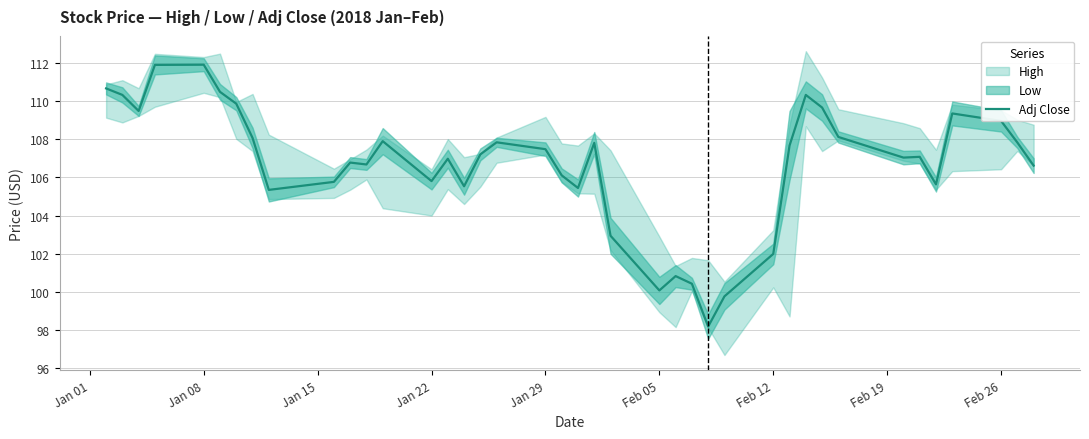

True or false: Adj Close has a value of 105.8 at Jan 22.

True